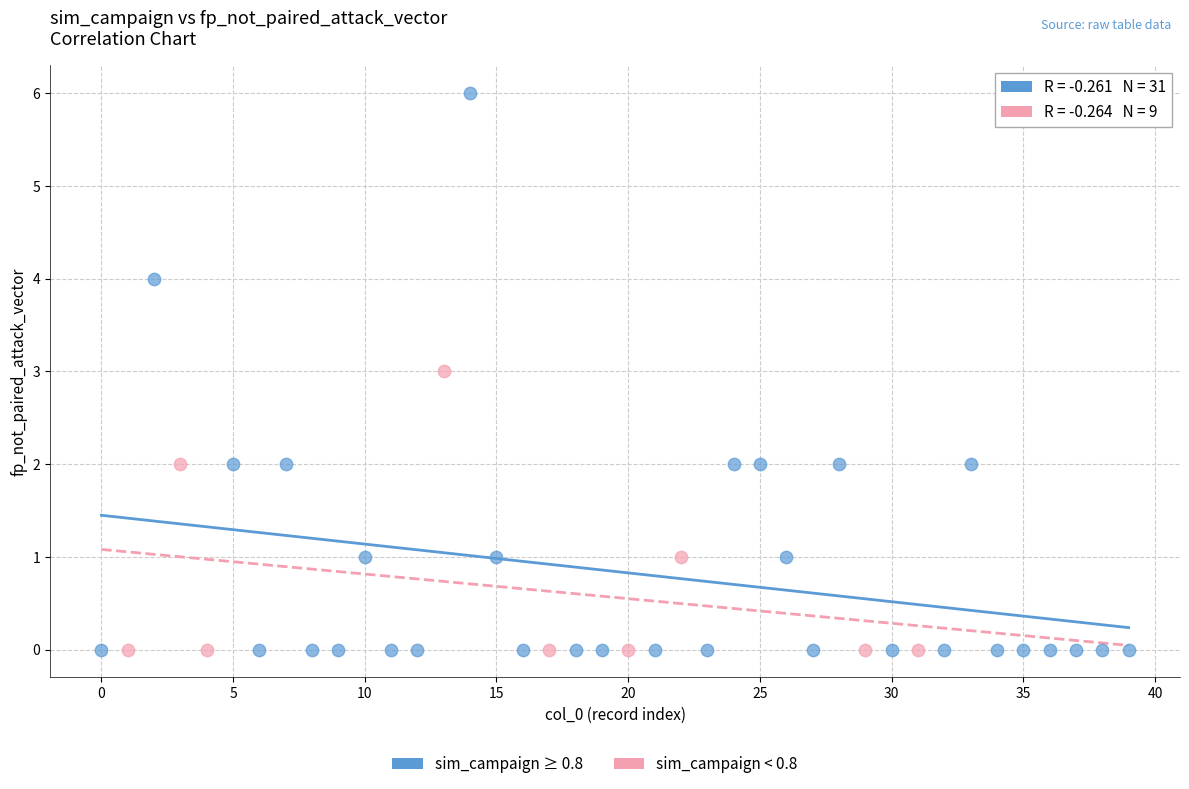

Which series reaches the maximum Y coordinate?

sim_campaign ≥ 0.8